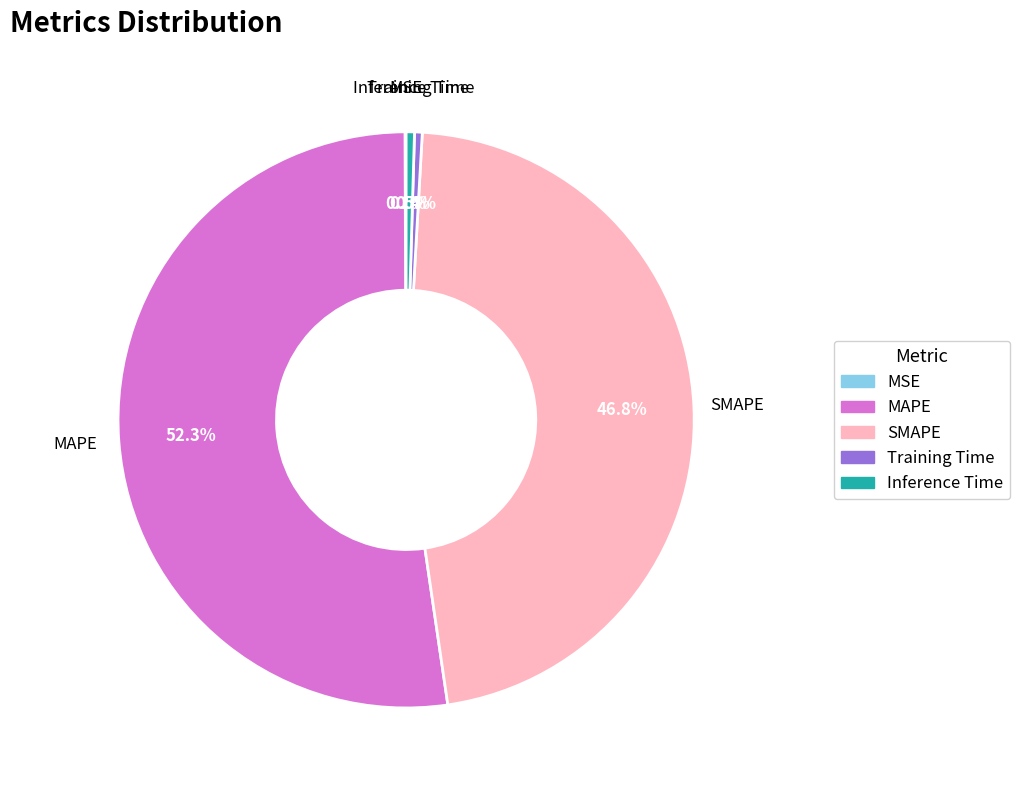

Which category has the biggest portion of the pie?

MAPE